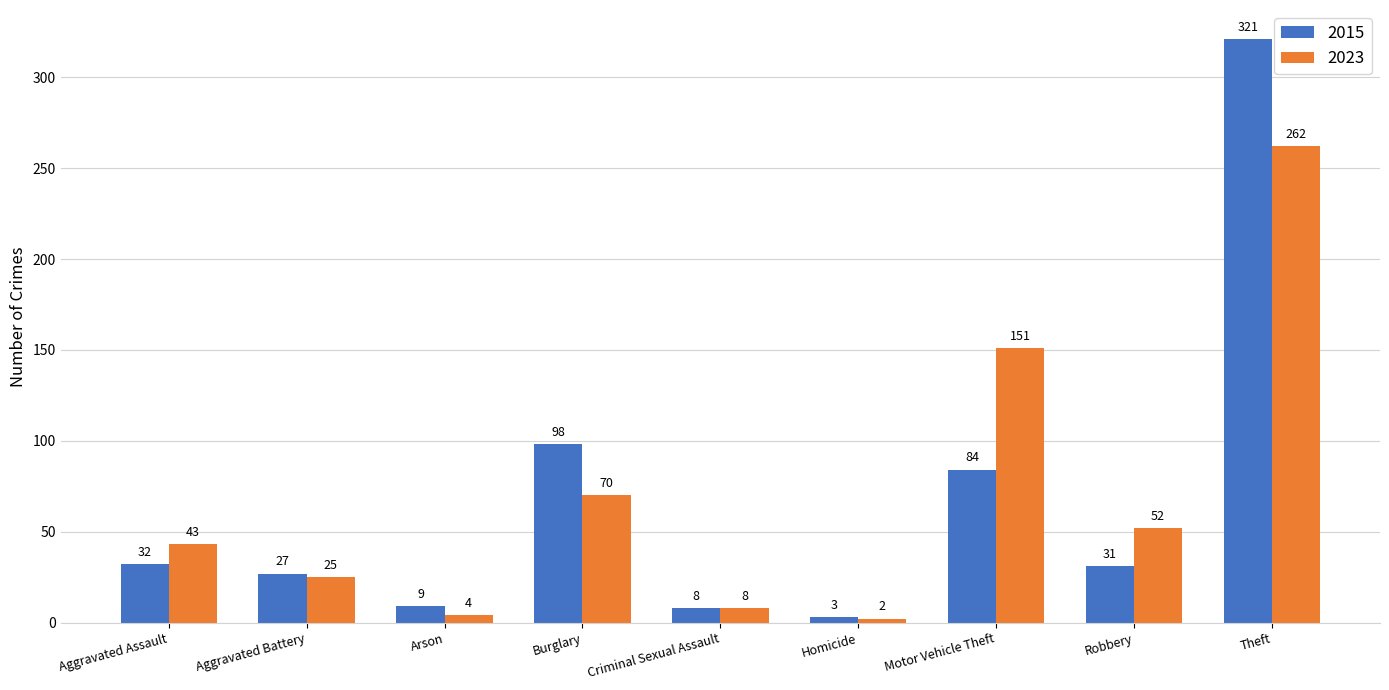

Reading left to right, list all the values displayed in this chart.

2015: Aggravated Assault=32	Aggravated Battery=27	Arson=9	Burglary=98	Criminal Sexual Assault=8	Homicide=3	Motor Vehicle Theft=84	Robbery=31	Theft=321
2023: Aggravated Assault=43	Aggravated Battery=25	Arson=4	Burglary=70	Criminal Sexual Assault=8	Homicide=2	Motor Vehicle Theft=151	Robbery=52	Theft=262